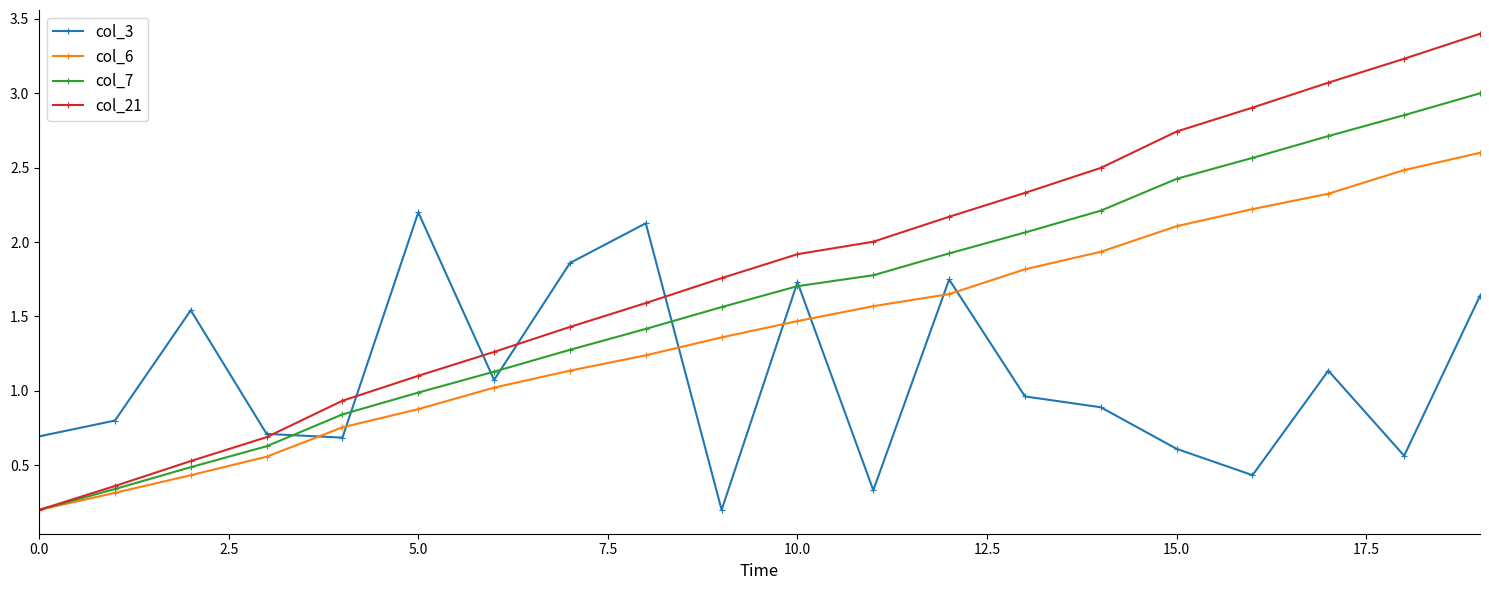

Which series has the largest total across all categories?

col_21